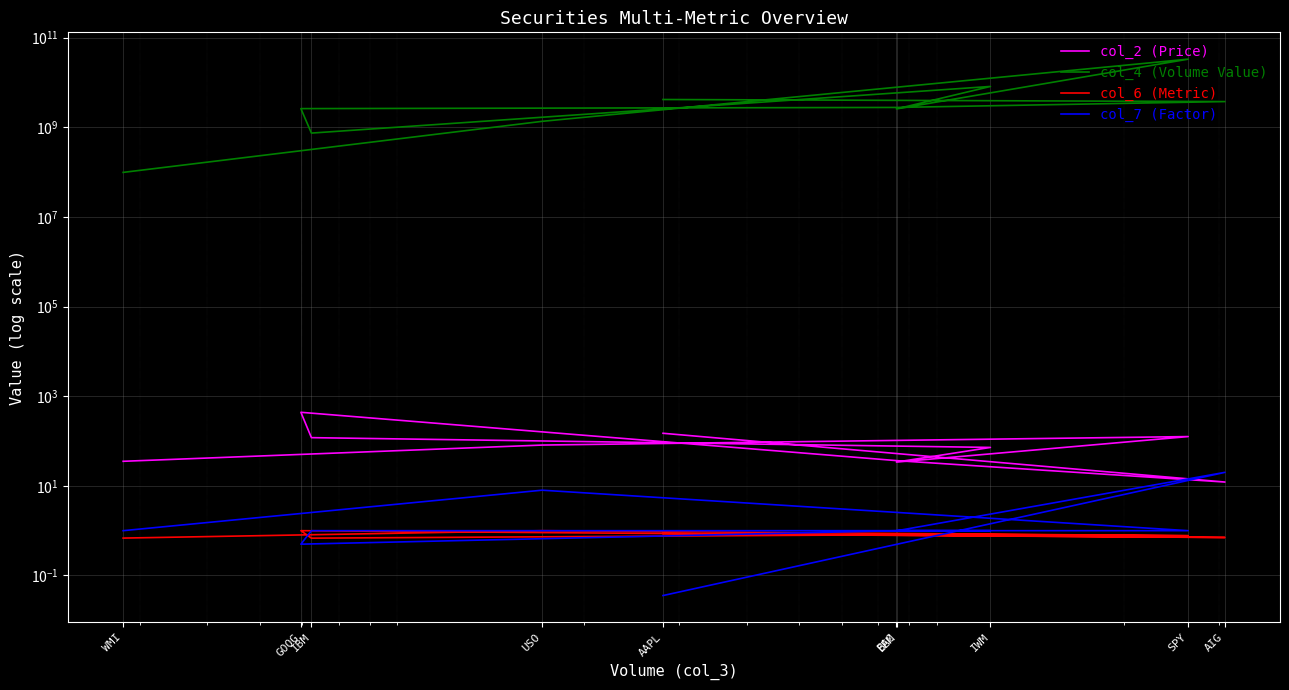

Which series has the largest total across all categories?

col_4 (Volume Value)